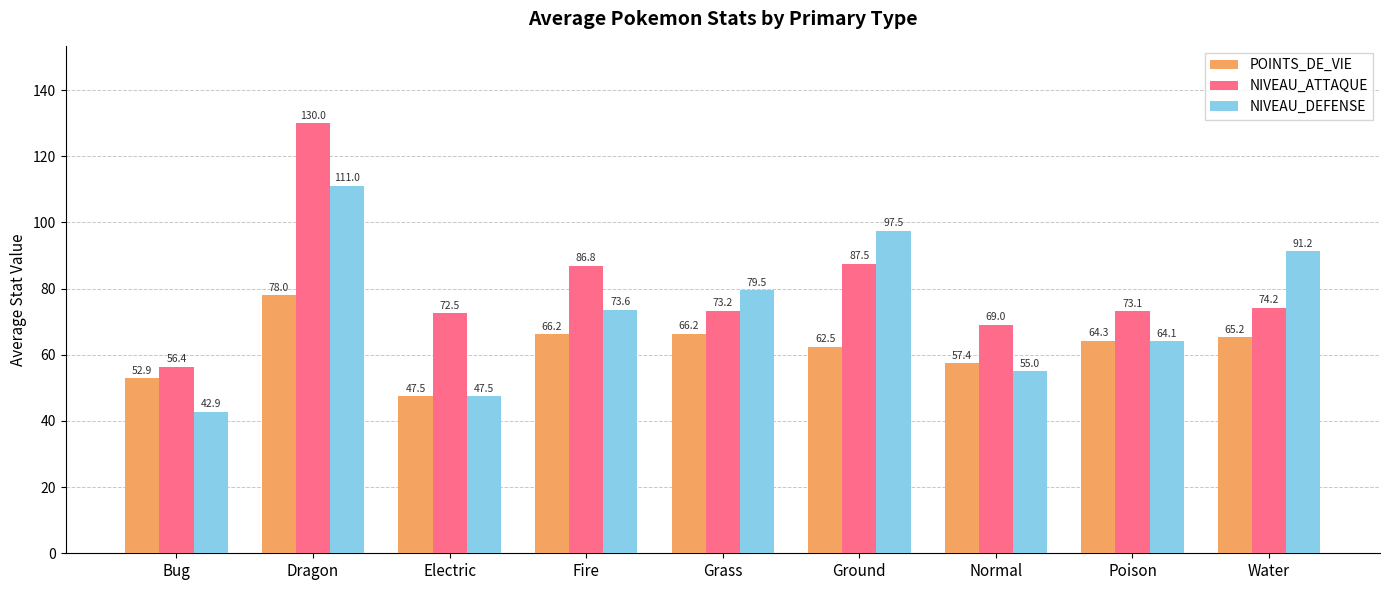

What is the difference between the NIVEAU_DEFENSE values at Poison and Grass?

15.4